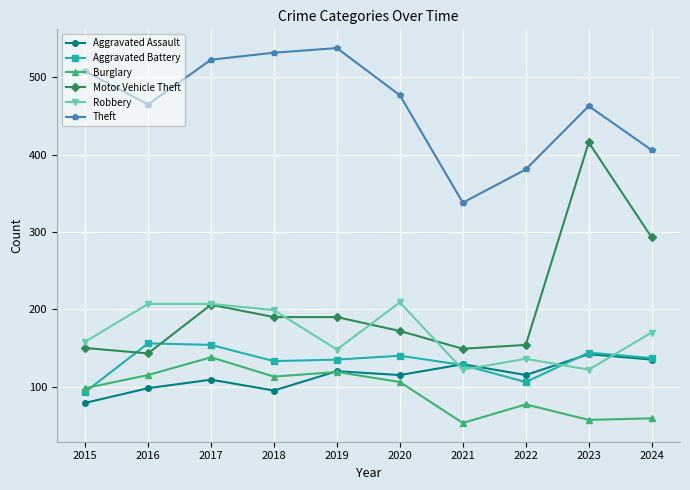

The value of Burglary at 2017 is 75. True or false?

False